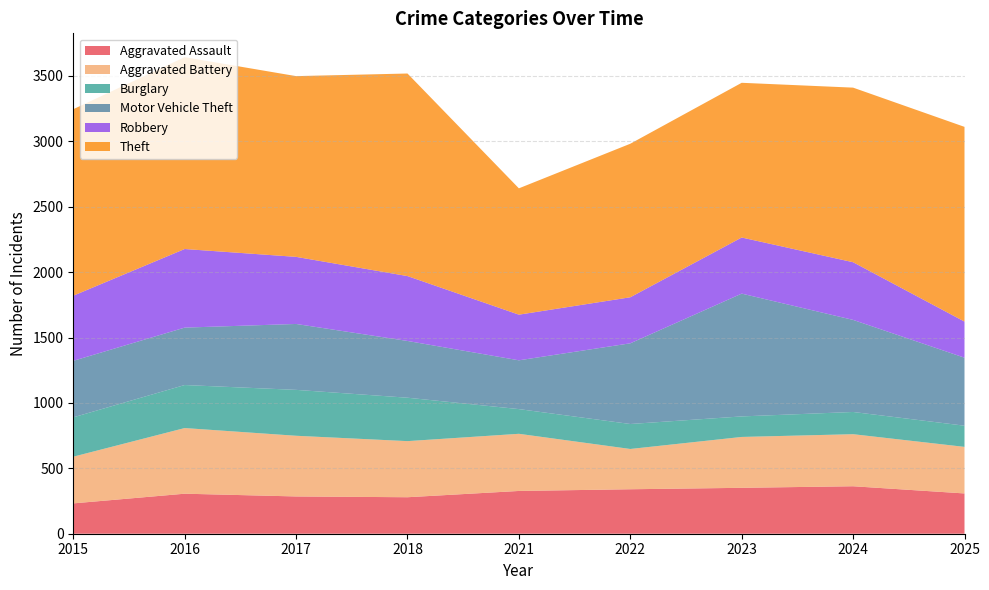

Reading left to right, list all the values displayed in this chart.

Aggravated Assault: 2015=232	2016=306	2017=285	2018=279	2021=327	2022=340	2023=351	2024=363	2025=308
Aggravated Battery: 2015=357	2016=502	2017=464	2018=429	2021=437	2022=308	2023=389	2024=398	2025=356
Burglary: 2015=301	2016=329	2017=351	2018=332	2021=189	2022=191	2023=157	2024=170	2025=162
Motor Vehicle Theft: 2015=432	2016=439	2017=504	2018=434	2021=373	2022=617	2023=939	2024=704	2025=520
Robbery: 2015=498	2016=601	2017=513	2018=496	2021=349	2022=352	2023=429	2024=441	2025=276
Theft: 2015=1426	2016=1467	2017=1382	2018=1549	2021=966	2022=1174	2023=1183	2024=1335	2025=1489